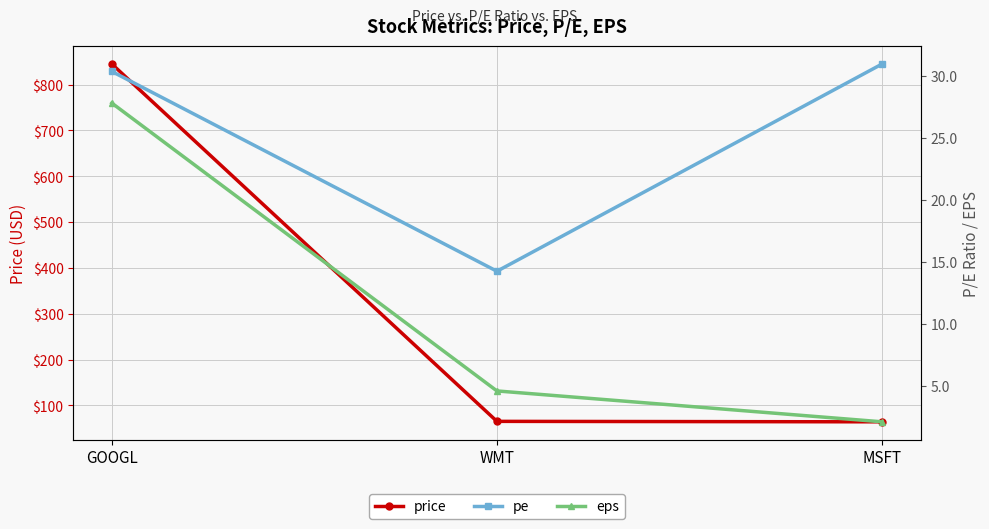

What is the value of the pe point at the 3rd from the left?

31.0